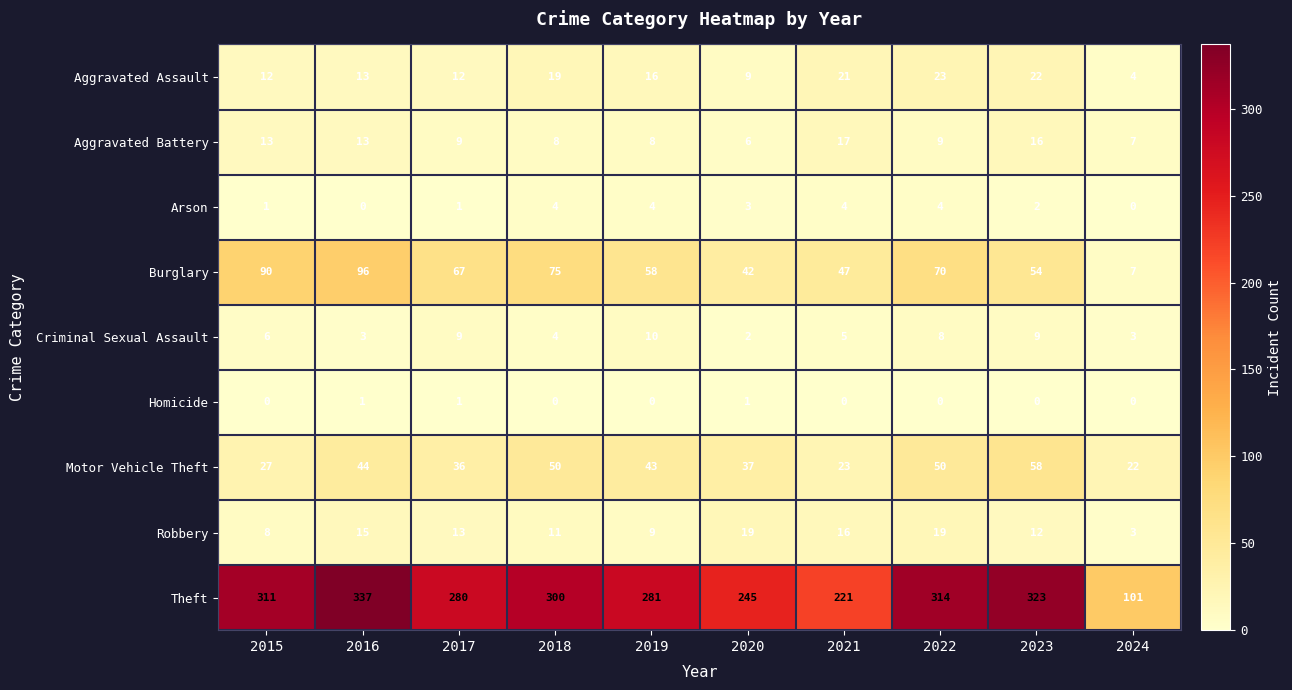

At how many categories does at least one series exceed 308?

4